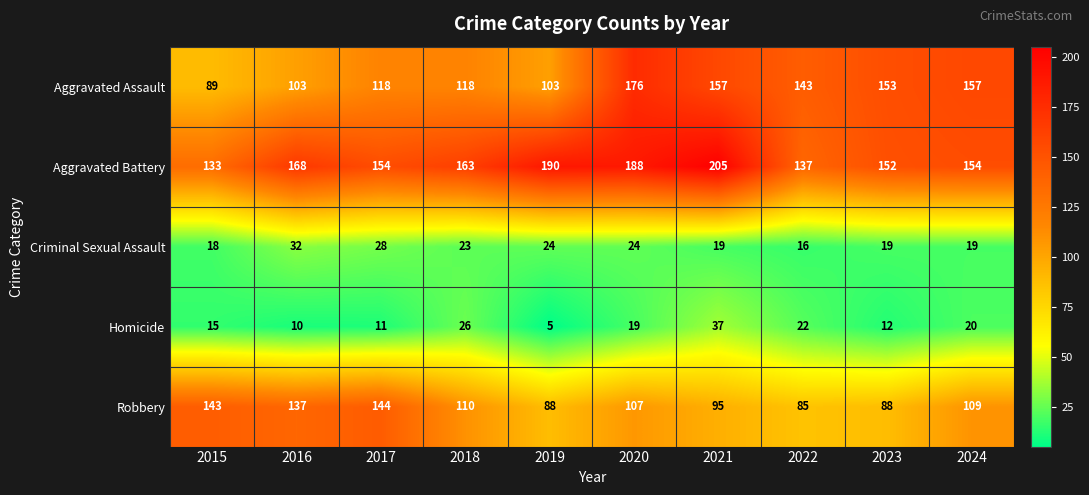

What is the difference between the highest and lowest values at 2024?

138